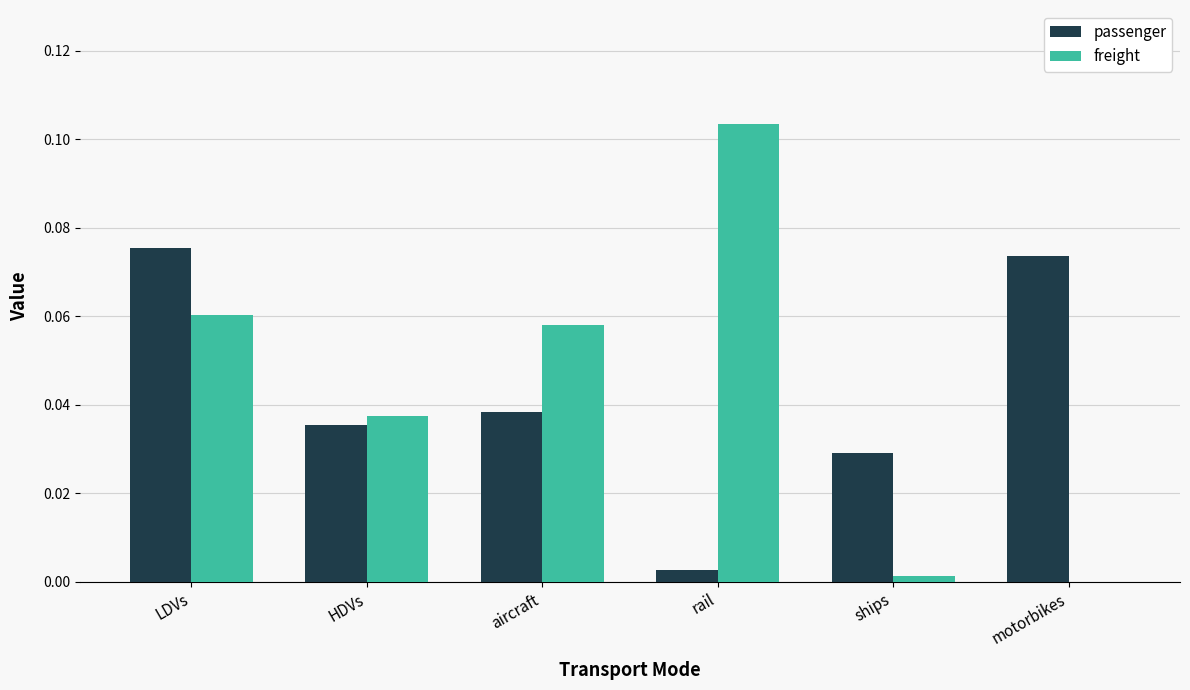

Which series changed the most between LDVs and rail?

passenger